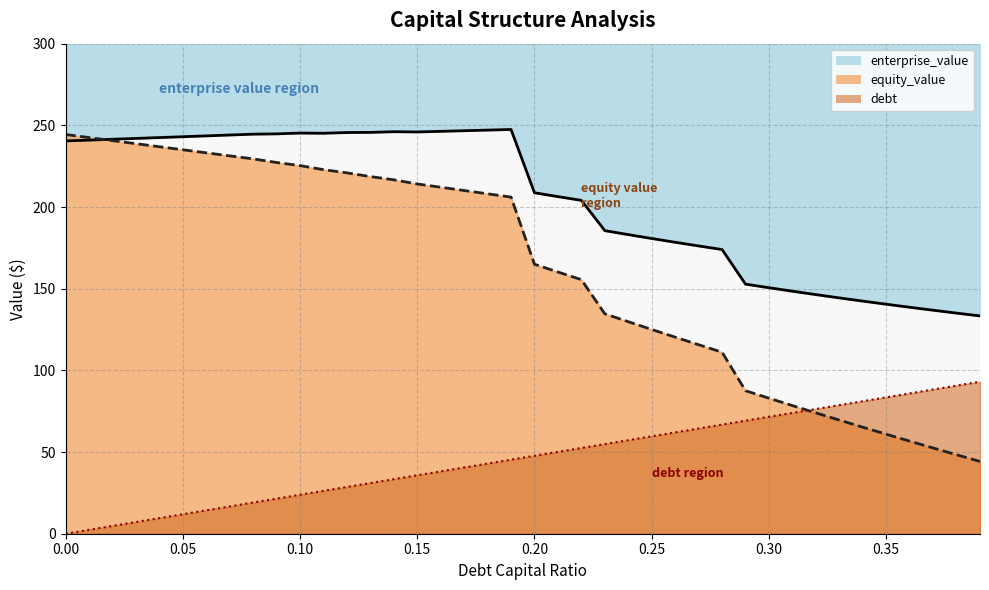

Rank the series by their average value, from highest to lowest.

enterprise_value_line, equity_value_line, debt_line